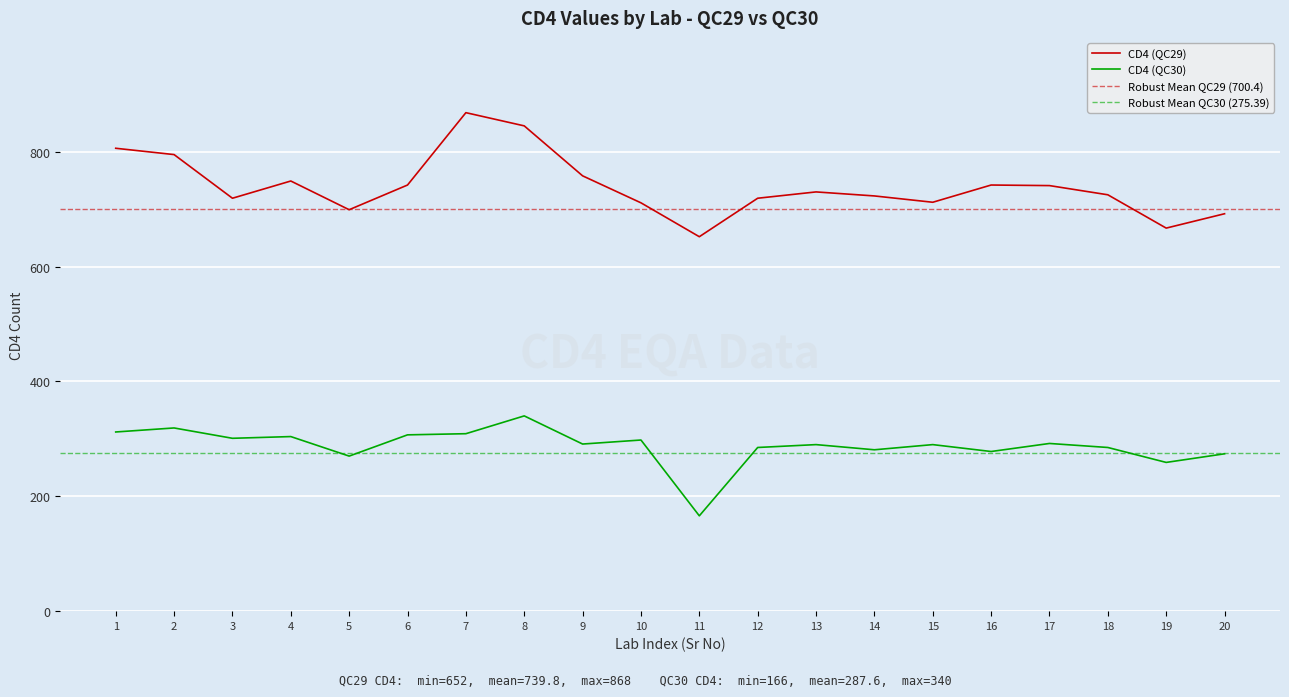

The CD4 (QC30) series shows 234 at 8. True or false?

False